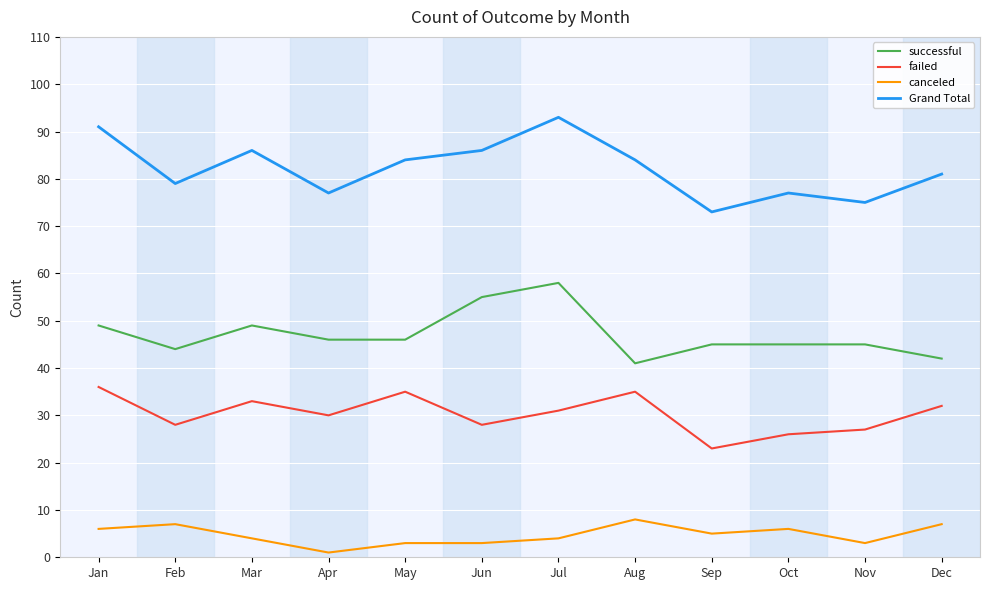

What is the lowest value of the canceled series?

1